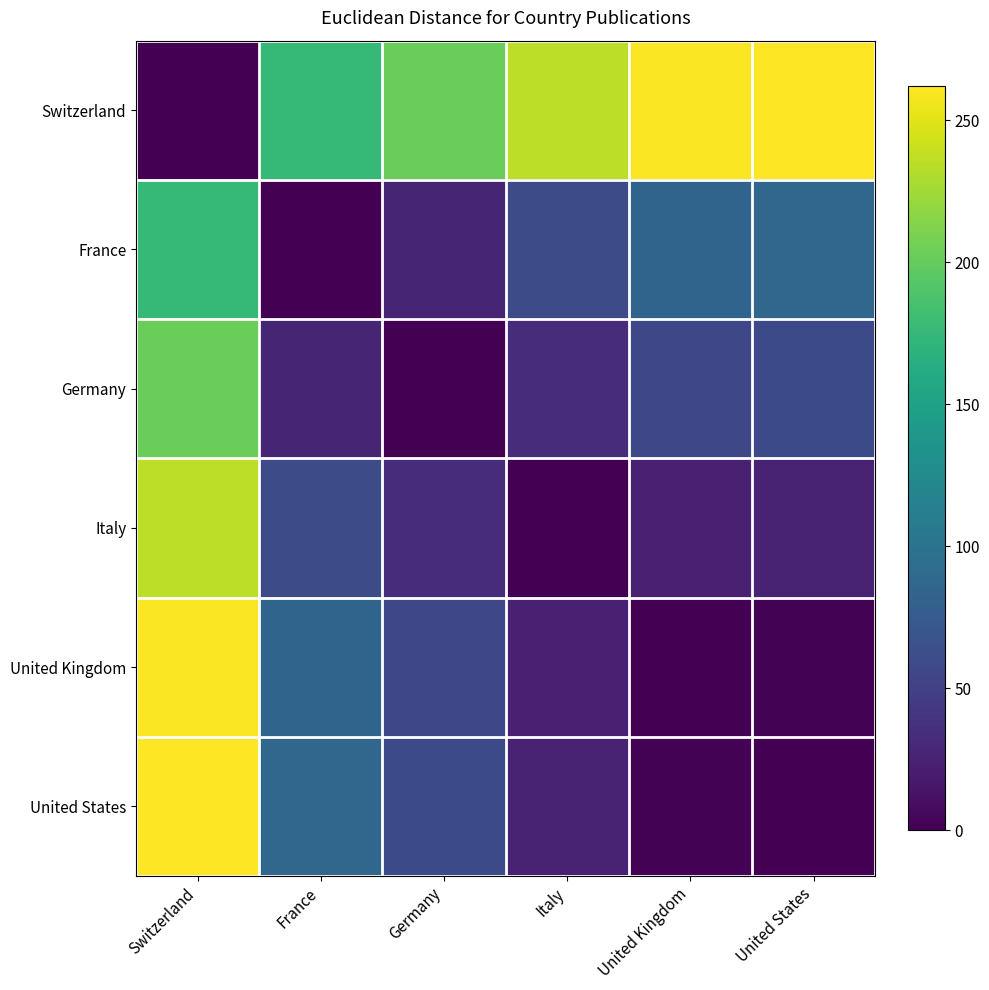

At which category does the chart reach its minimum across all series?

Switzerland